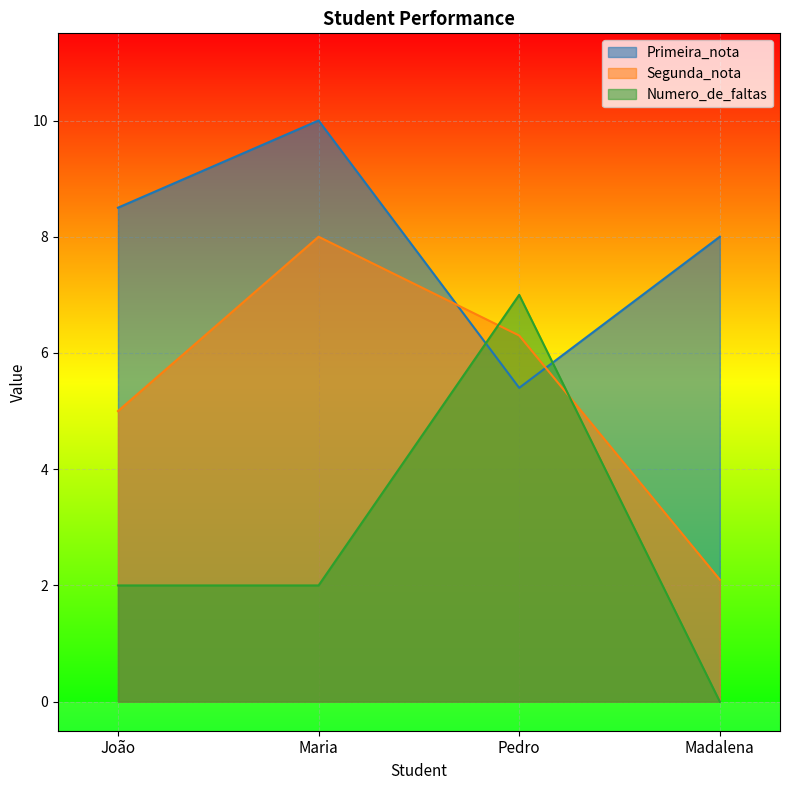

What is the label of the 3rd point from the right?

Maria